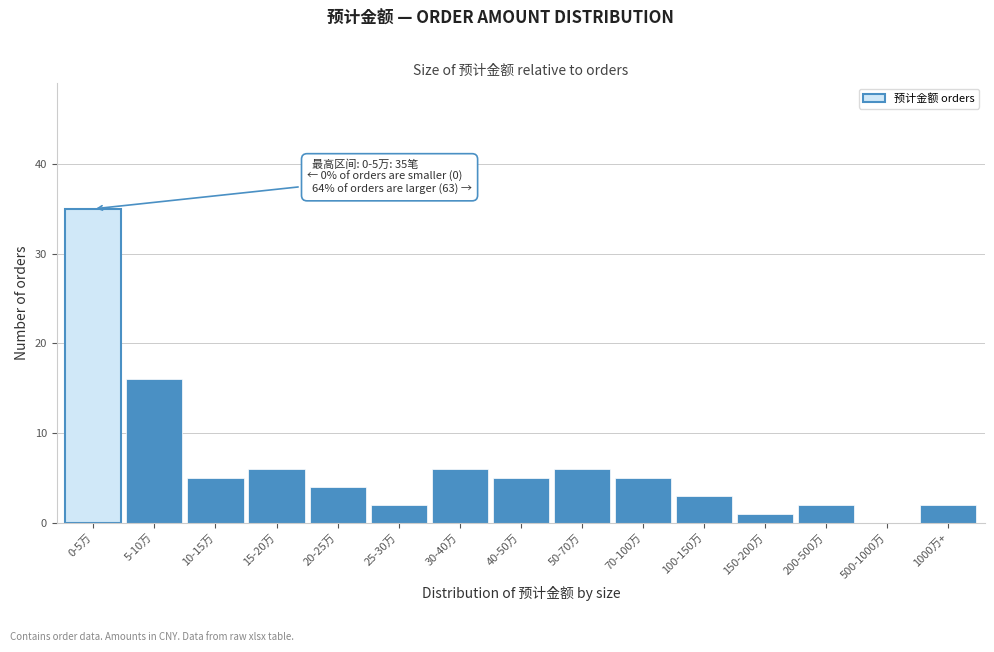

Reading left to right, extract all data points from this chart.

0-5万=35	5-10万=16	10-15万=5	15-20万=6	20-25万=4	25-30万=2	30-40万=6	40-50万=5	50-70万=6	70-100万=5	100-150万=3	150-200万=1	200-500万=2	500-1000万=0	1000万+=2